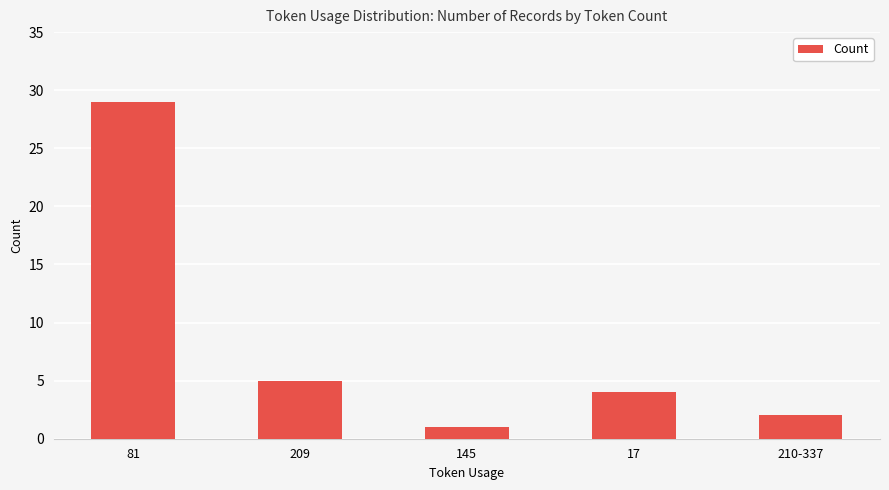

What is the change in value from 17 to 210-337?

-2